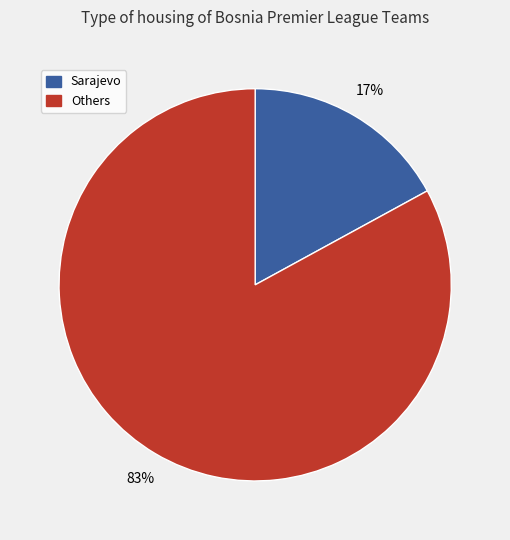

To the nearest percent, what is the average slice percentage?

50%